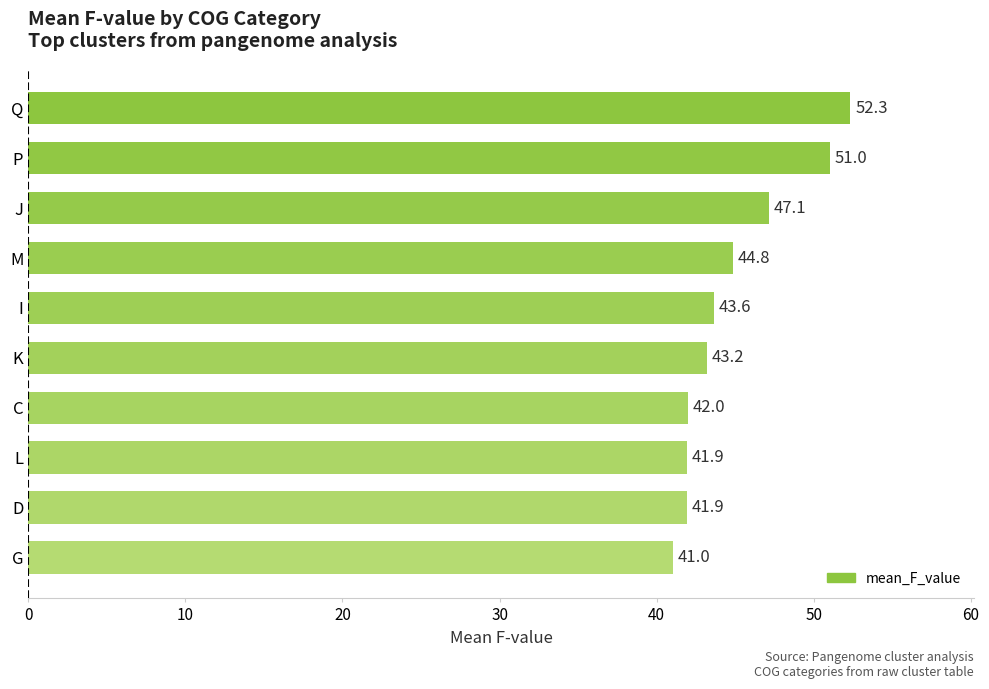

Approximately how many times larger is the value at C compared to Q?

0.8